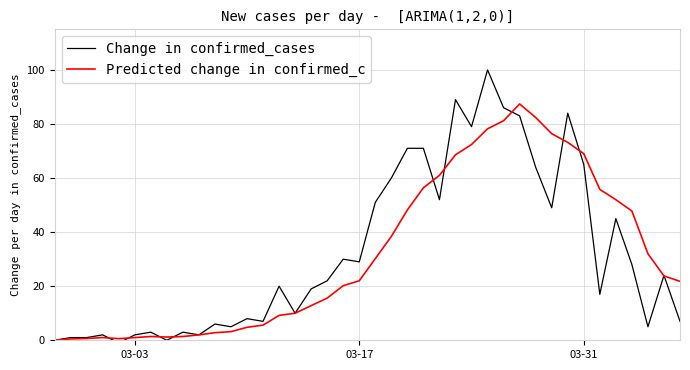

What are all the series names shown in the legend?

Change in confirmed_cases, Predicted change in confirmed_c